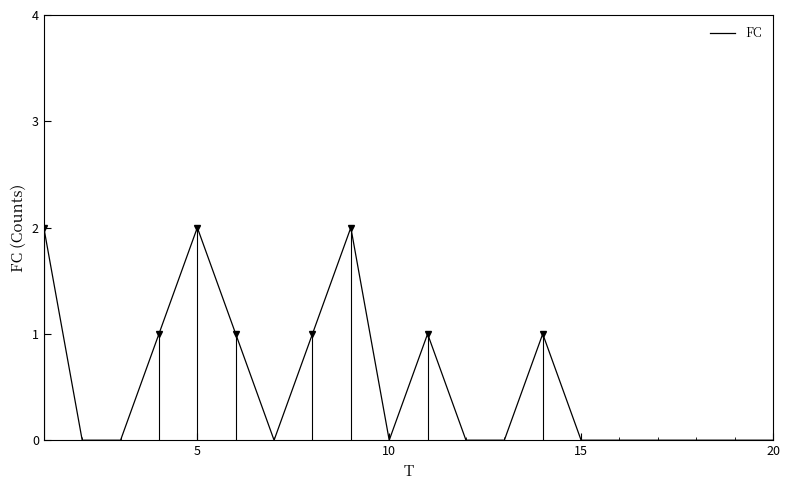

The value of FC at 15 is -1. True or false?

False